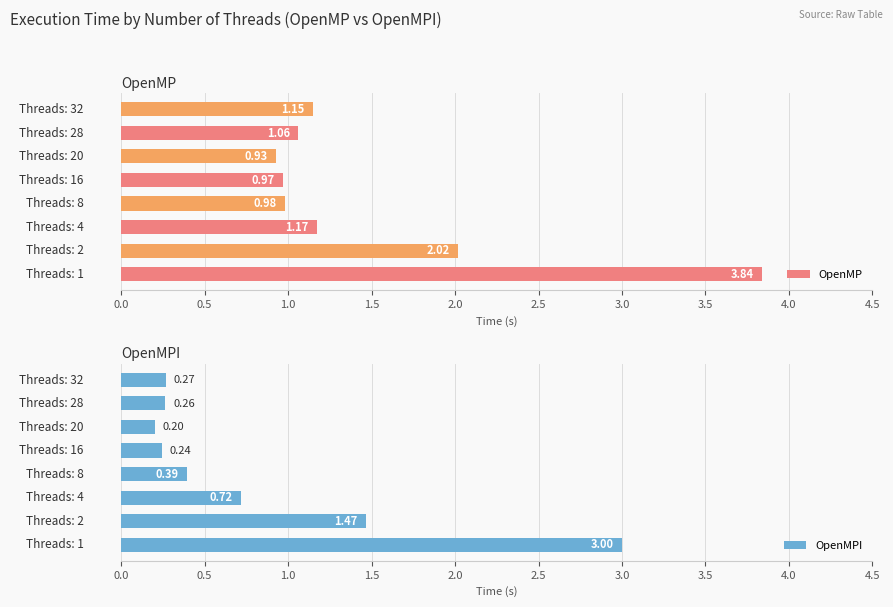

The OpenMPI series shows 1.8 at 0.0. True or false?

False